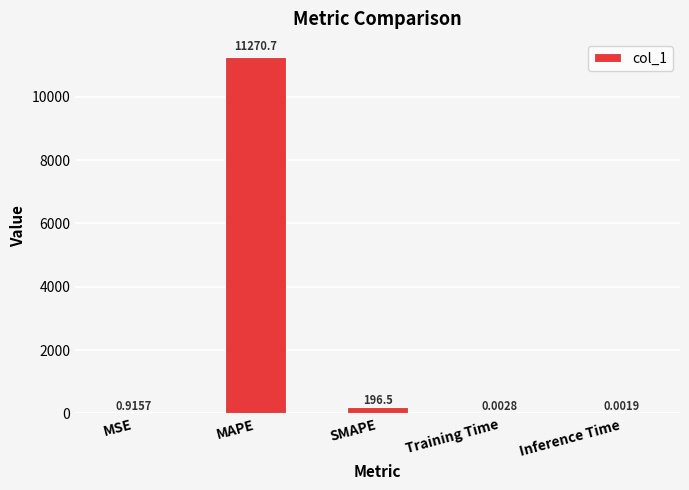

What is the change in value from MSE to Inference Time?

-0.9